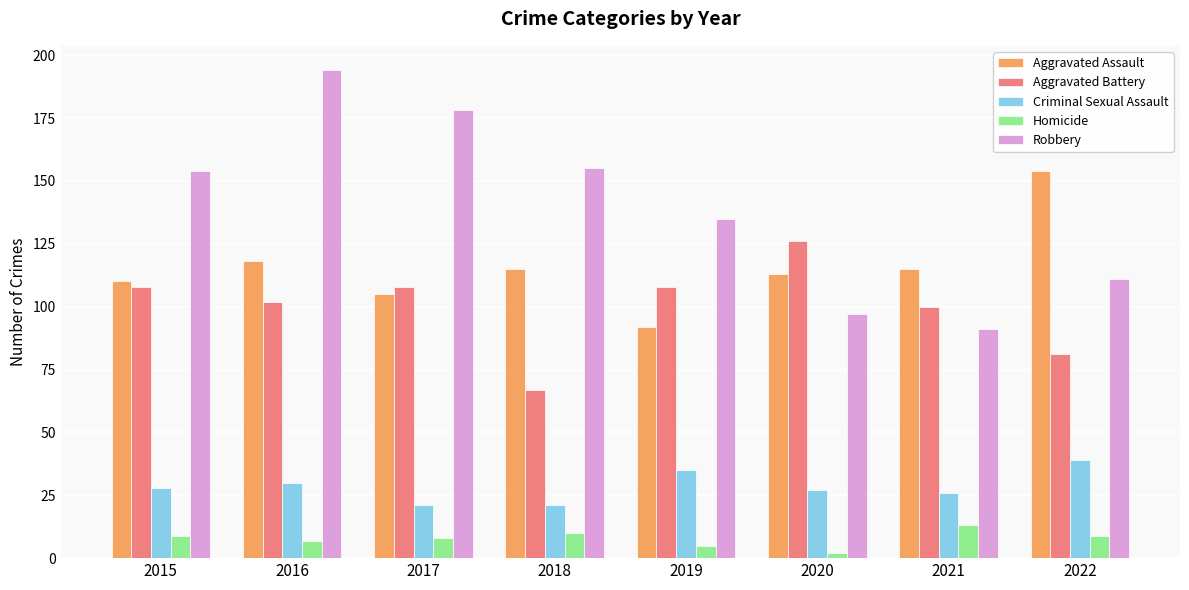

Which series changed the most between 2015 and 2017?

Robbery